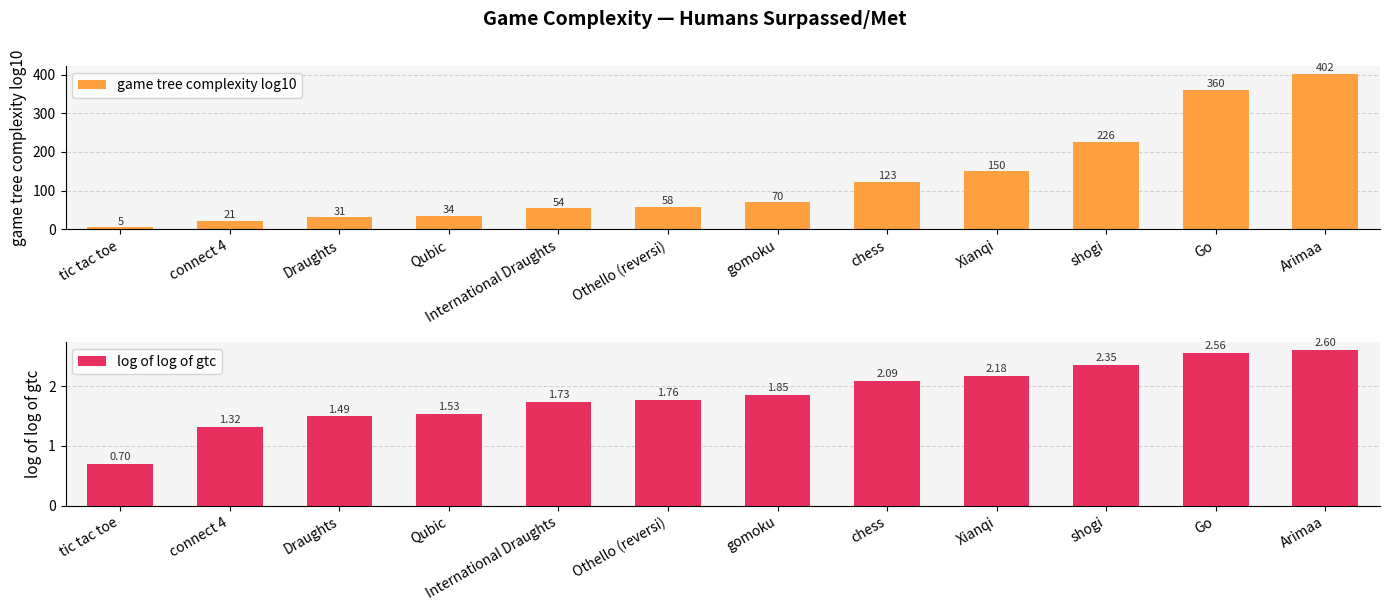

What is the label of the 3rd bar from the right?

shogi